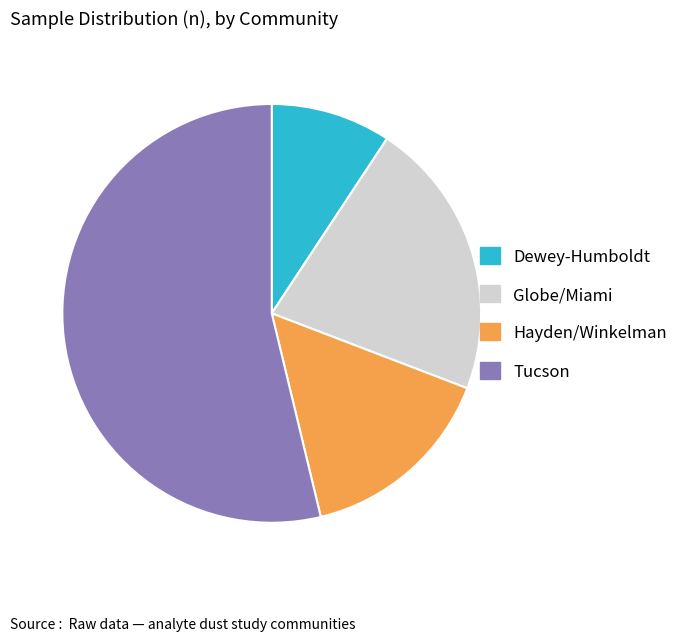

Is there any slice that represents more than half of the pie?

Yes